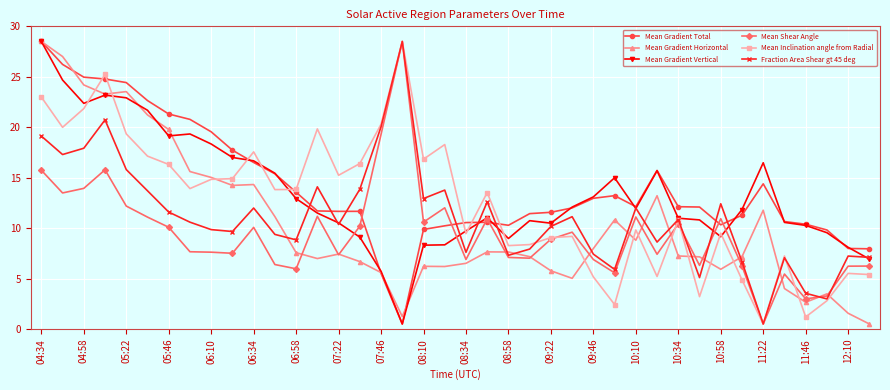

What is the value of the Fraction Area Shear gt 45 deg point at the 21st from the left?

7.6